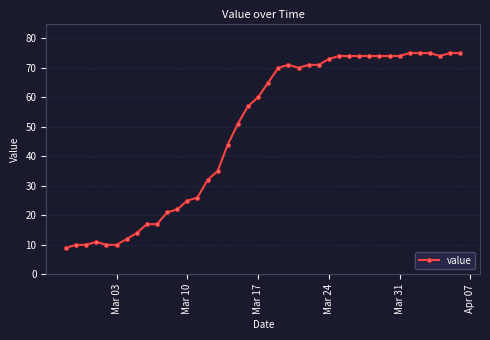

Reading right to left, list all the values displayed in this chart.

75	75	74	75	75	75	74	74	74	74	74	74	74	73	71	71	70	71	70	65	60	57	51	44	35	32	26	25	22	21	17	17	14	12	10	10	11	10	10	9